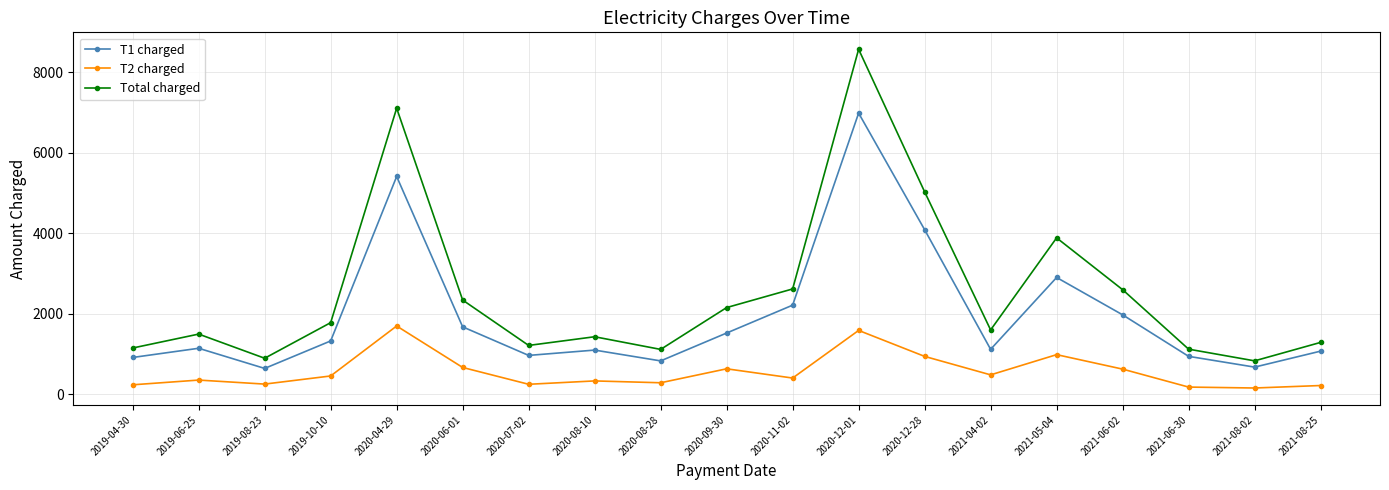

Which series has the widest spread of values?

Total charged